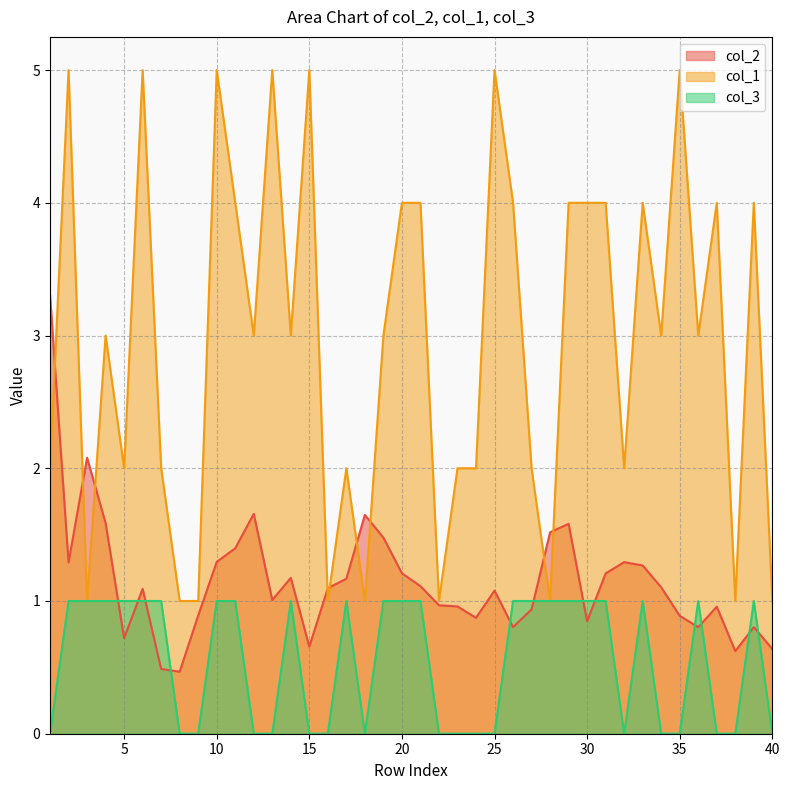

Which series has the widest spread of values?

col_1